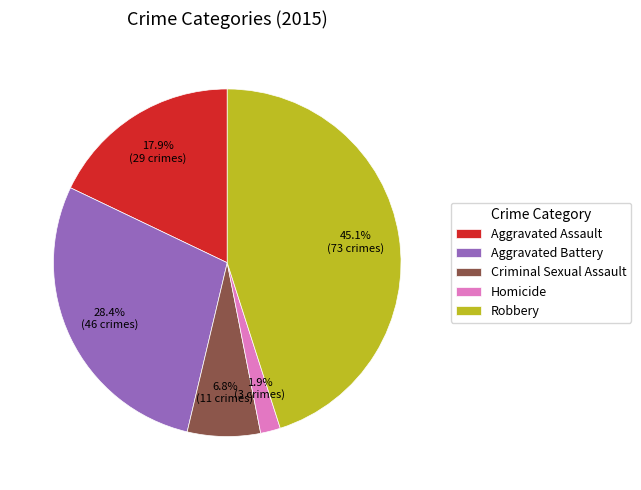

Count the number of slices in the pie.

5